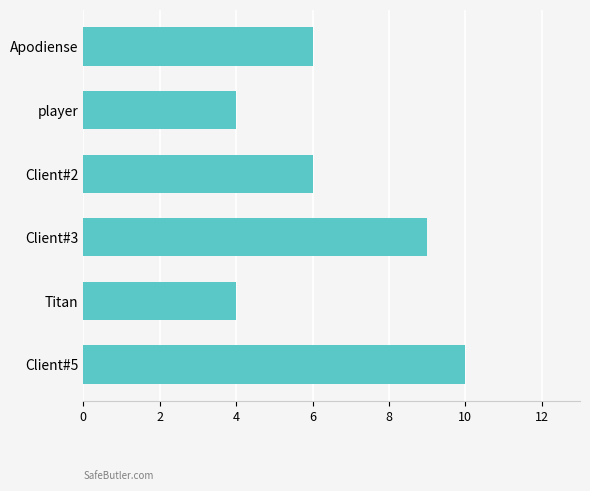

Are the bars grouped side by side (vs. stacked)?

No